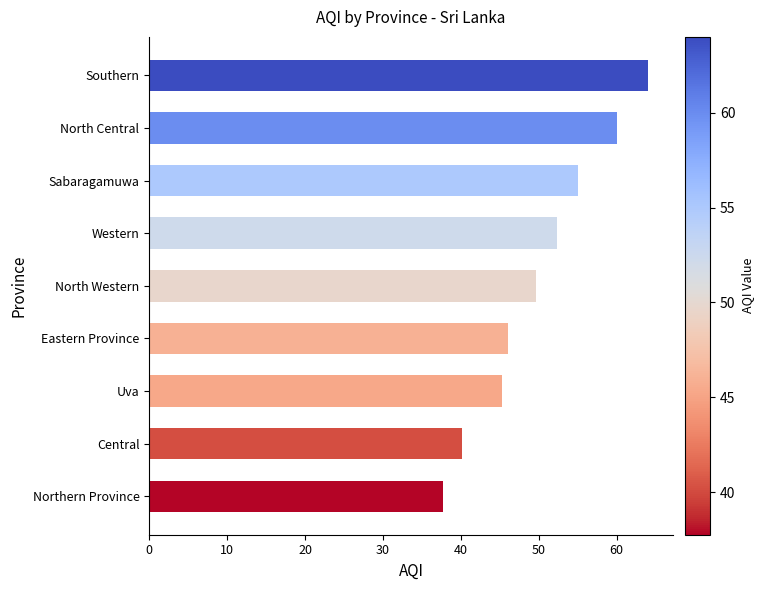

Which has a higher value, North Central or Central?

North Central